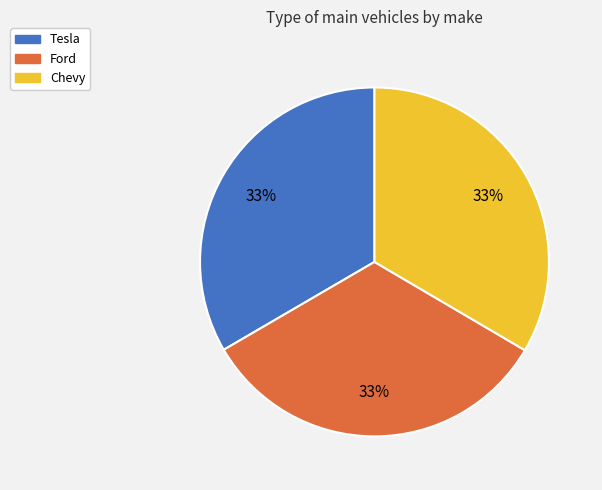

To the nearest percent, what percentage of the pie is Chevy?

33%